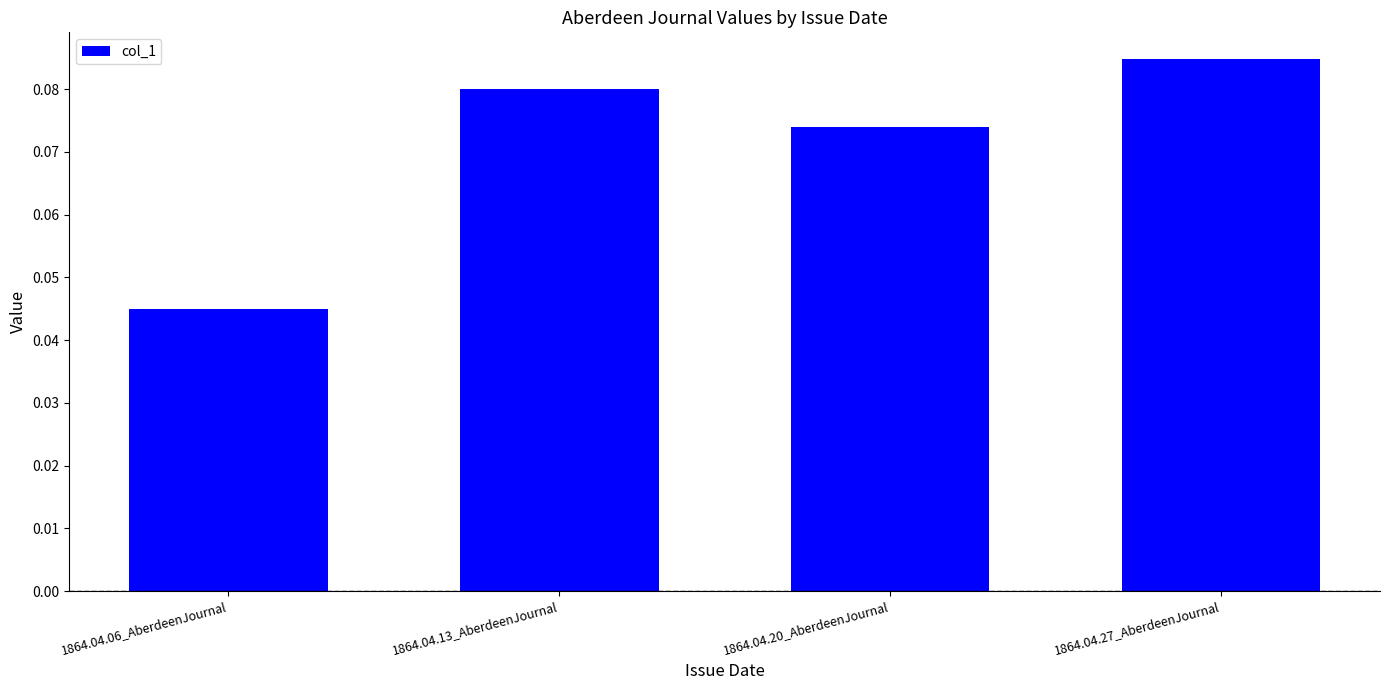

Is it true that the value at 1864.04.20_AberdeenJournal is 0.0?

False